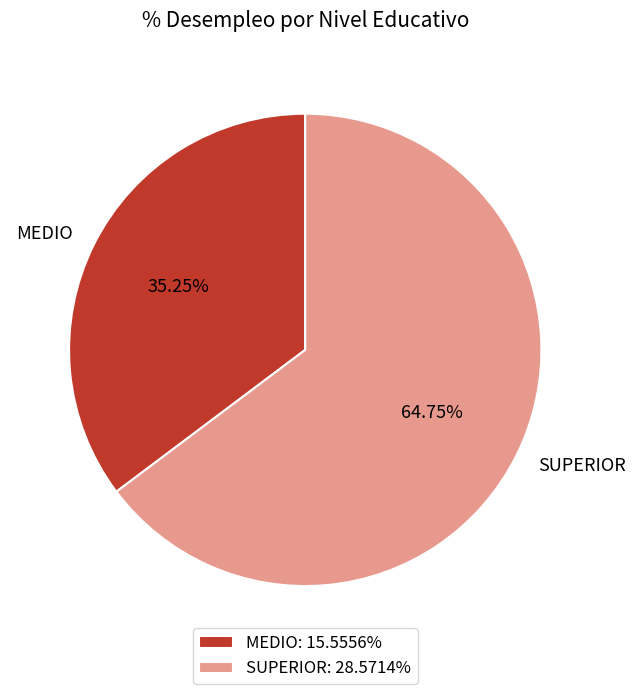

Is the sum of MEDIO and SUPERIOR greater than half?

Yes